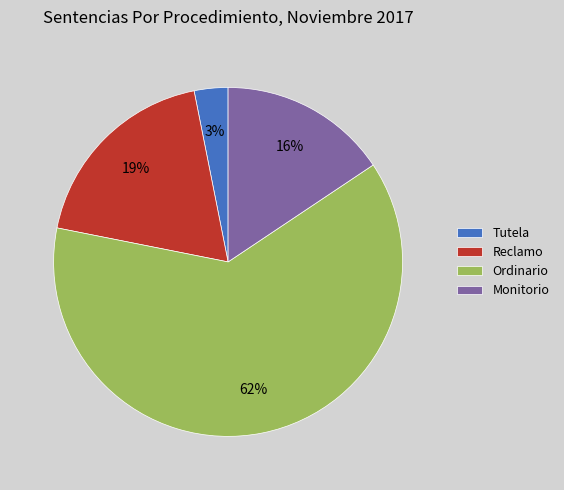

Rank the categories by value from lowest to highest.

Tutela, Monitorio, Reclamo, Ordinario